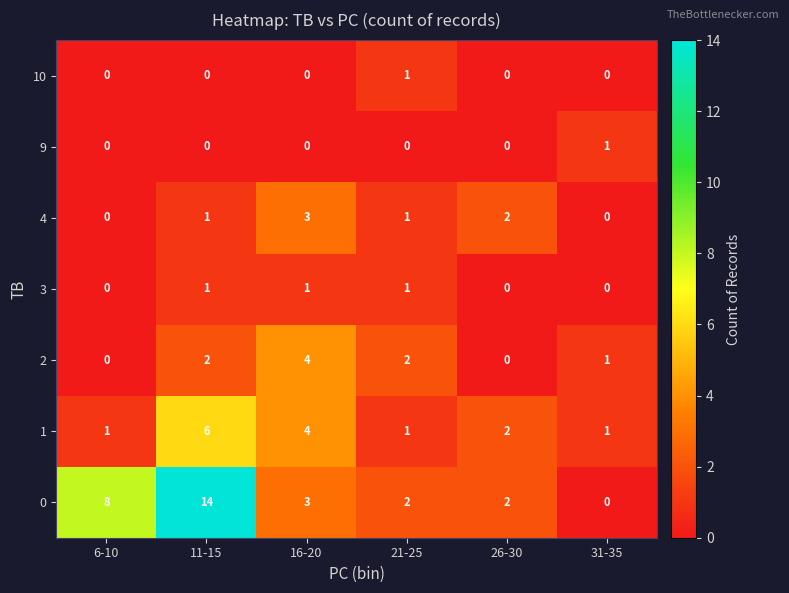

Is it true that 3 equals 0 at 26-30?

True